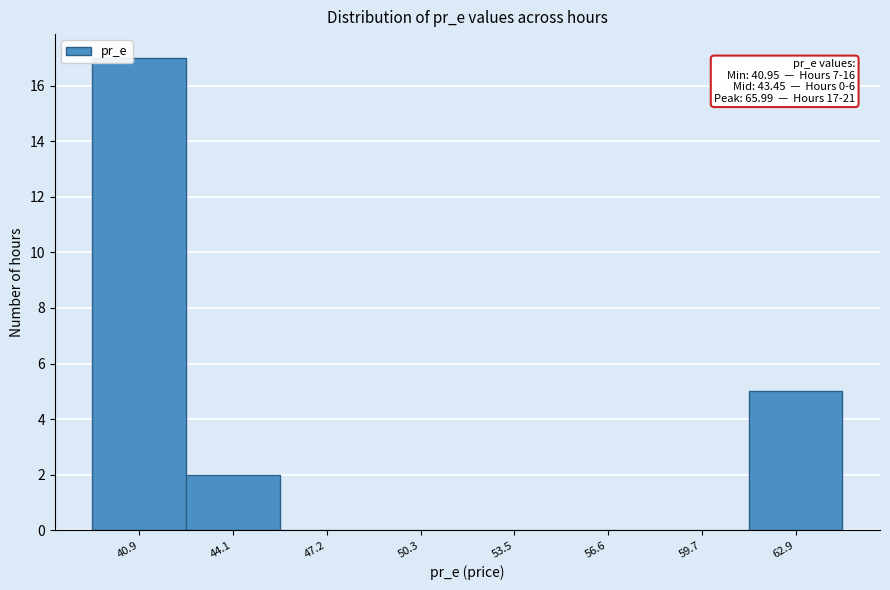

Reading left to right, extract all data points from this chart.

40.9=17	44.1=2	47.2=0	50.3=0	53.5=0	56.6=0	59.7=0	62.9=5